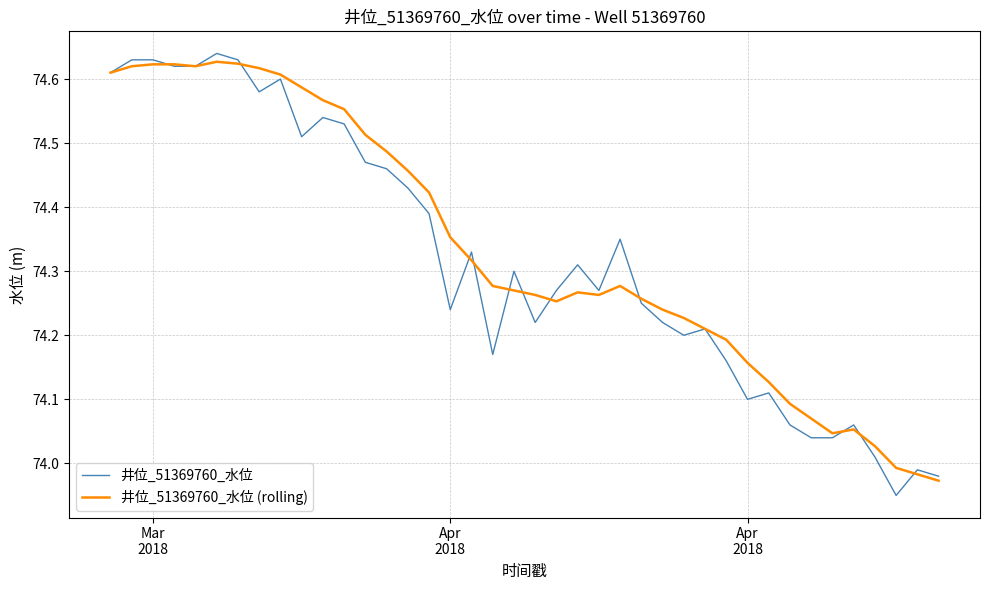

Which series has the widest spread of values?

井位_51369760_水位